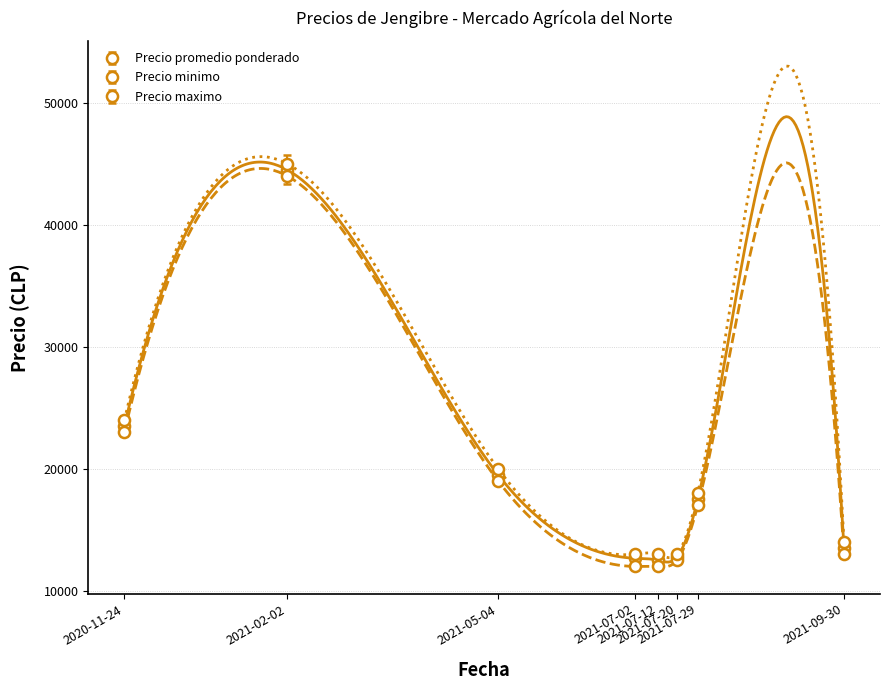

True or false: Precio promedio ponderado and Precio minimo cross at least once.

False